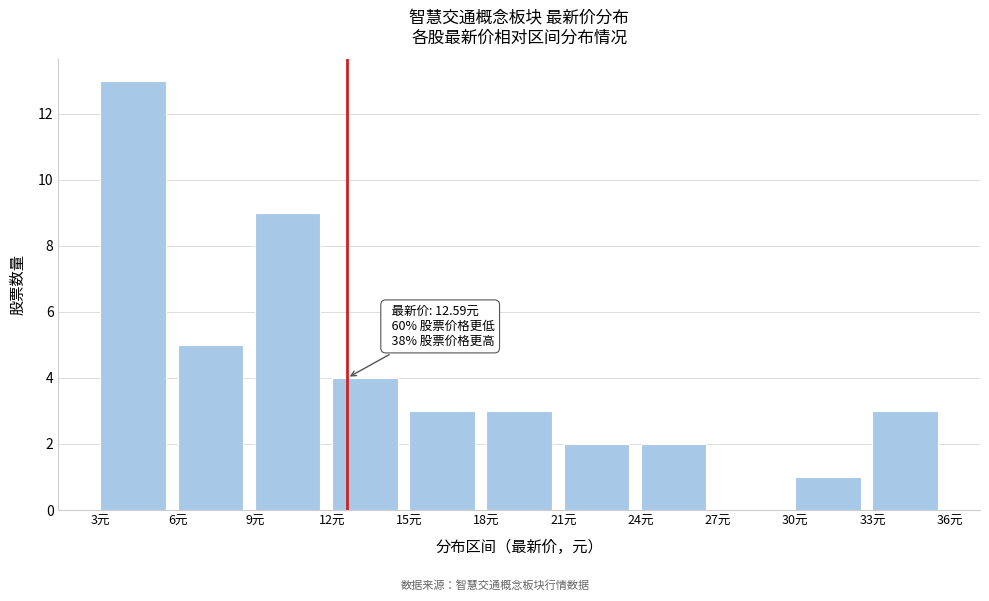

Which range on the x-axis has the tallest bar?

3 to 6